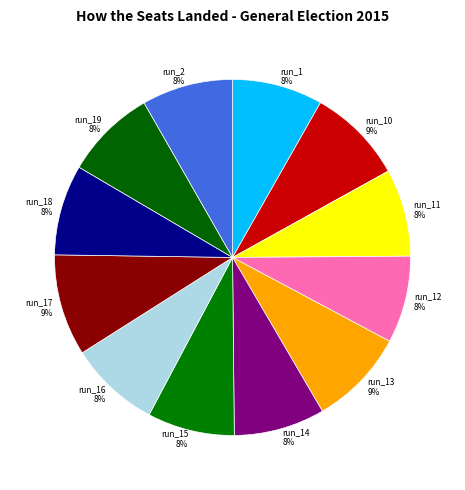

Is it true that run_19 8% is 14% of the pie?

False